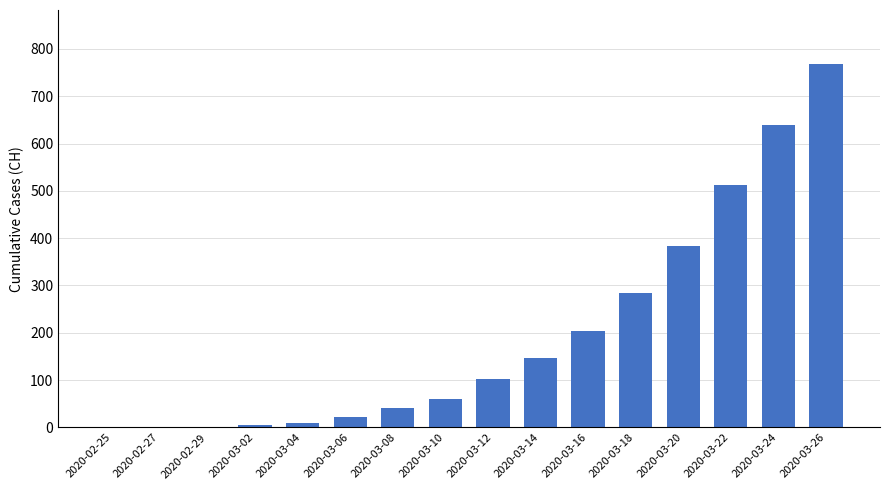

Which category has the highest value across all series?

2020-03-26